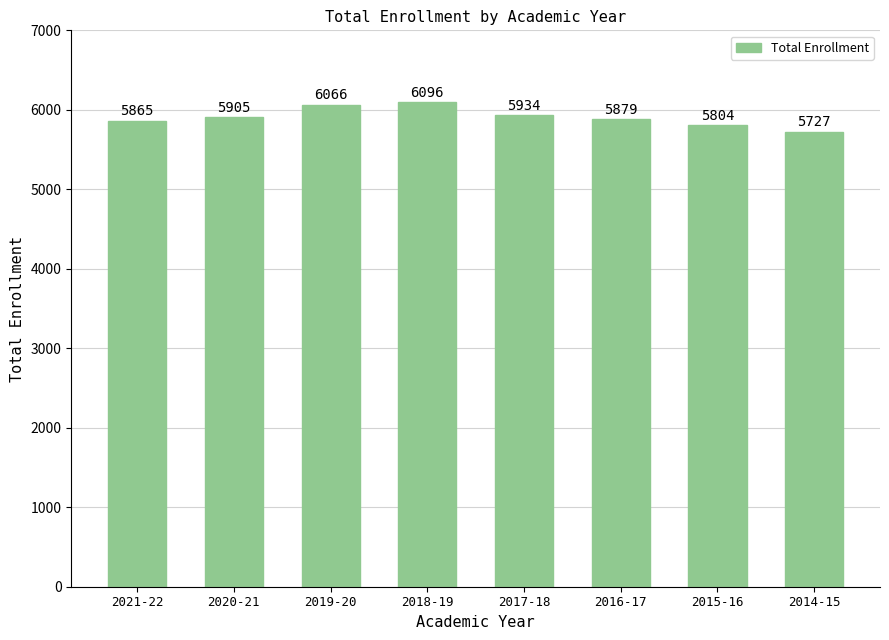

At which label is the value closest to 5911?

2020-21